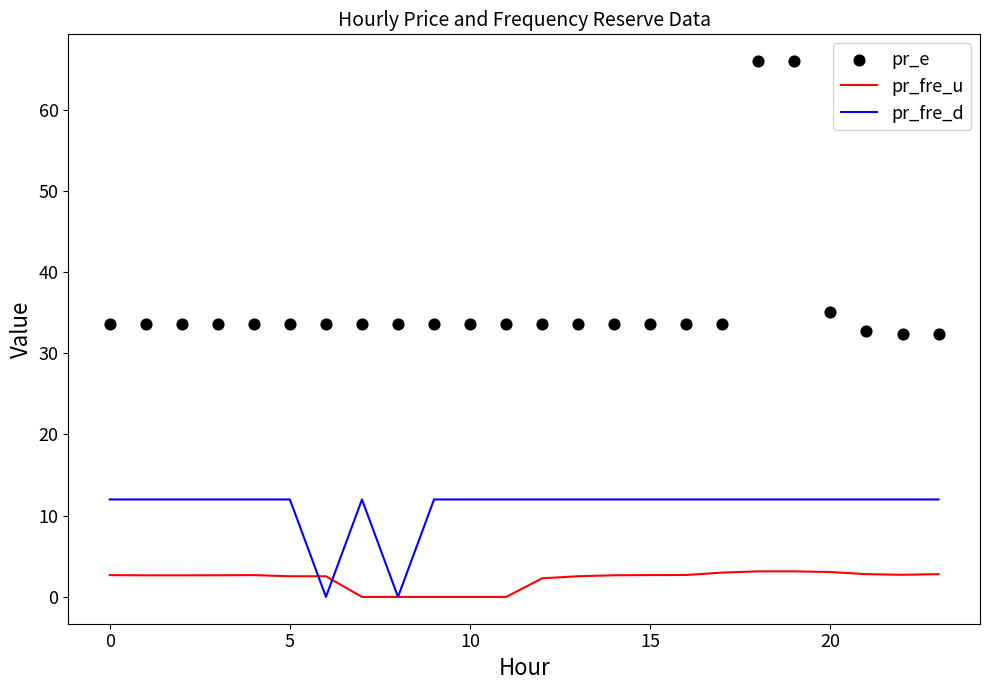

Which series contains the lowest Y value?

pr_fre_d